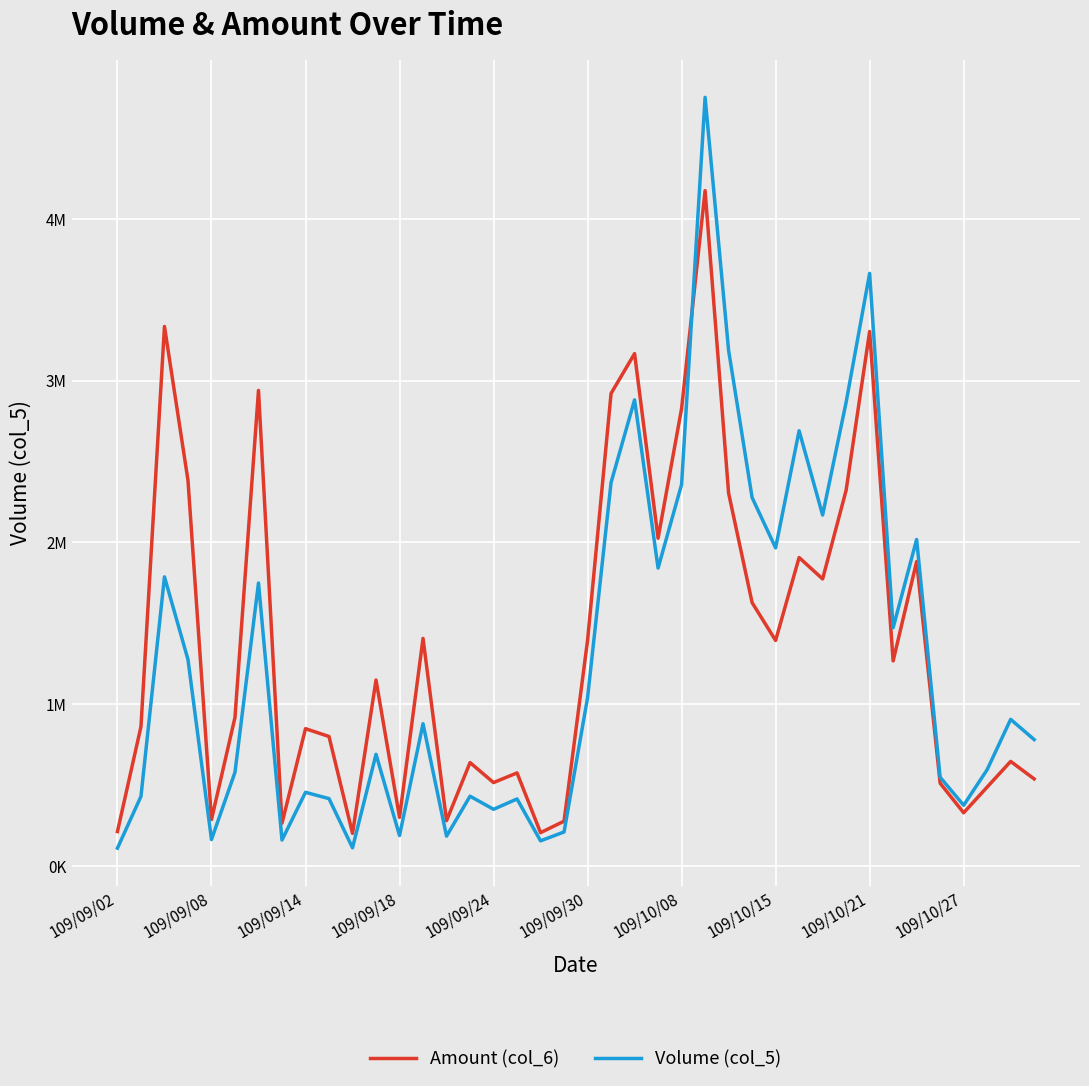

Is this an area chart (filled region under the line)?

No